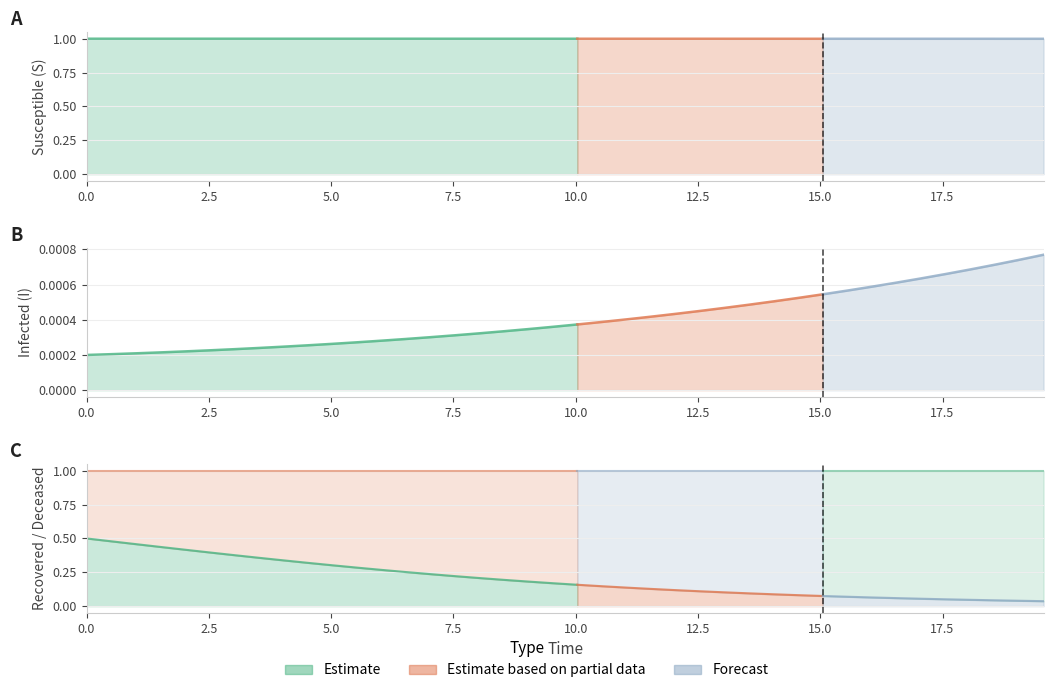

True or false: S and D intersect in this chart.

False